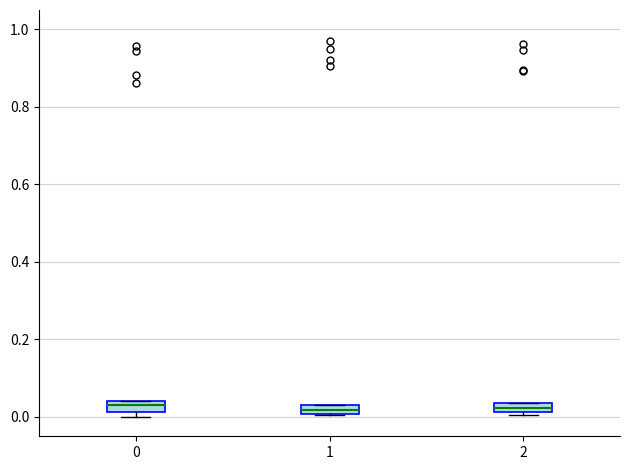

Where is the lower edge of the box at x = 0 on the y-axis? The values are not printed on the chart, so give them approximately, as read against the axis.

0.02